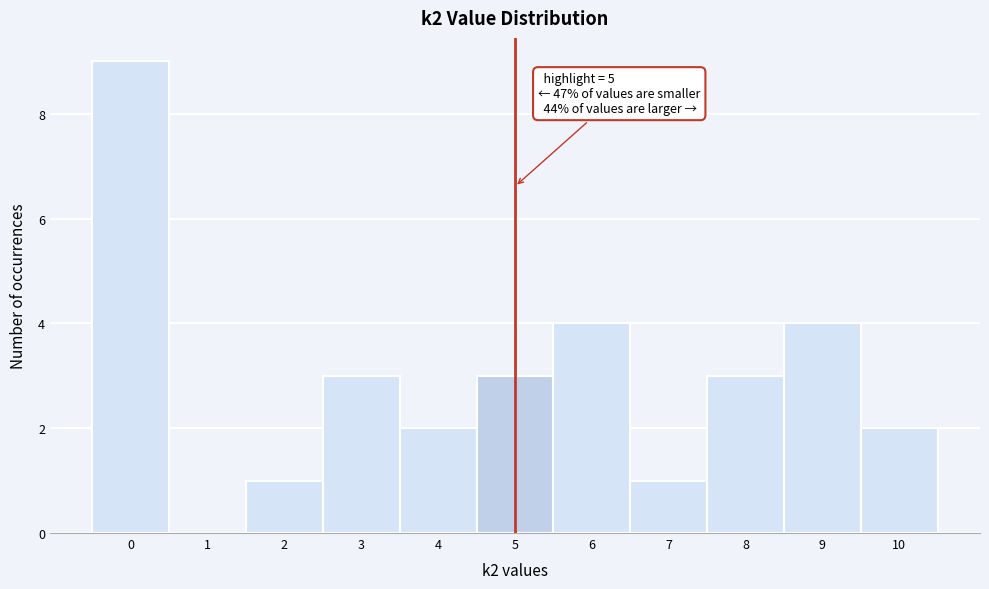

Which range on the x-axis has the tallest bar?

-0.5 to 0.5